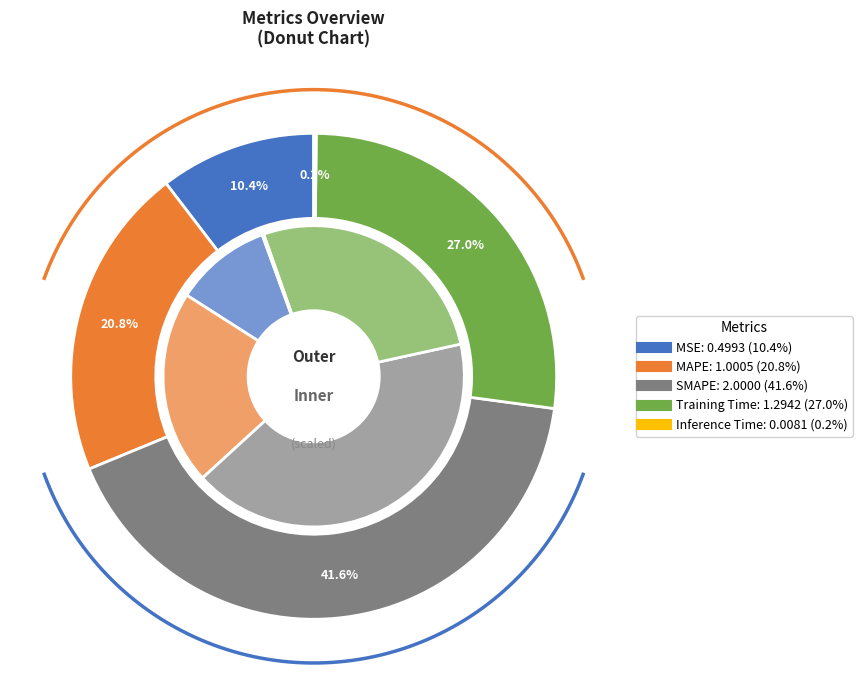

To the nearest percent, what portion does MAPE represent?

21%